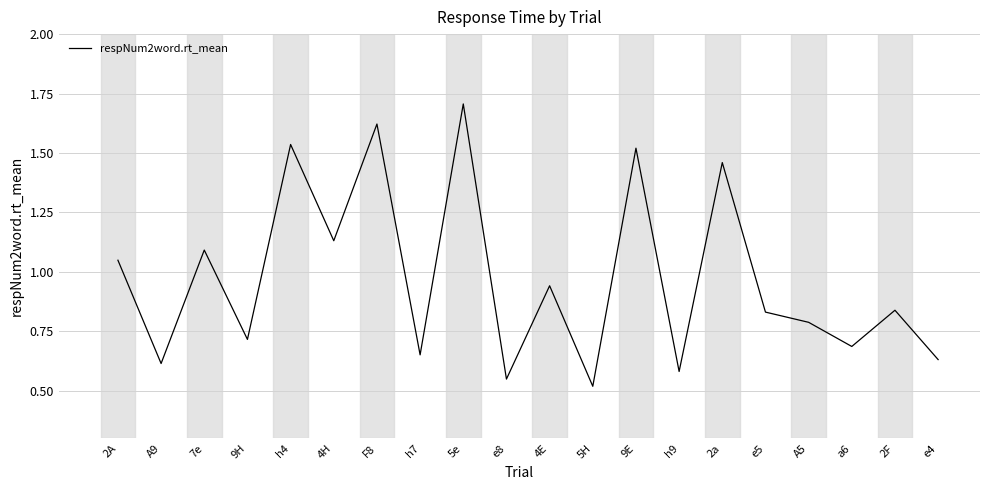

Which category has the highest value across all series?

5e